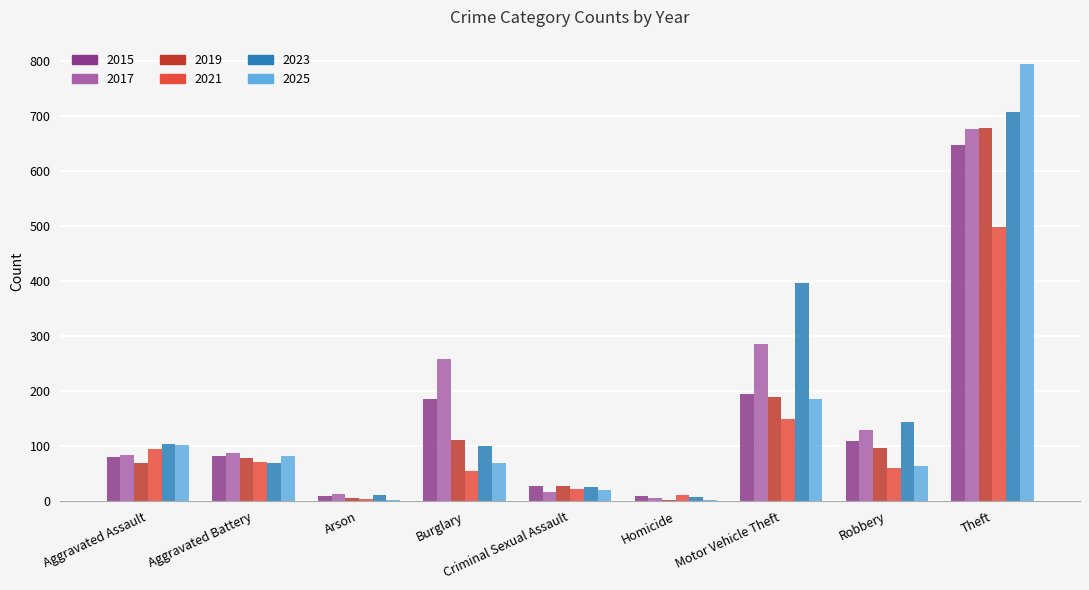

Where is 2019 nearest to the value 341?

Motor Vehicle Theft